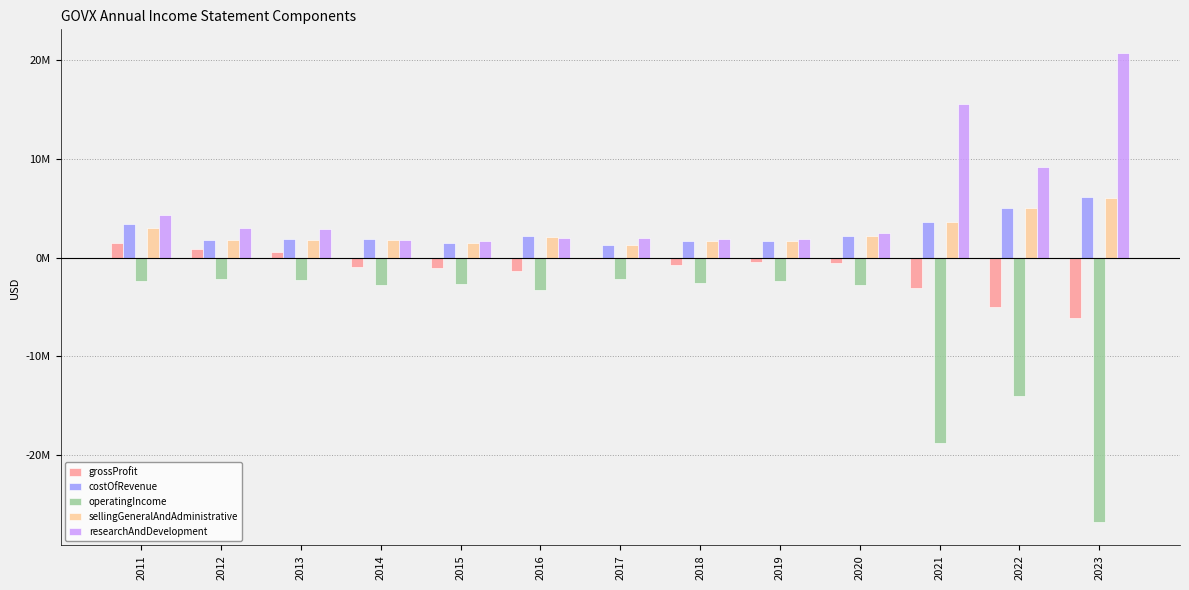

Reading left to right, list all the values displayed in this chart.

grossProfit: 1496928	904562	556528	-983686	-1030585	-1331288	-185125	-706456	-474623	-535536	-3059403	-4961369	-6096342
costOfRevenue: 3402957	1752765	1861022	1866642	1458666	2160206	1260395	1667069	1646024	2215670	3615674	5042895	6096342
operatingIncome: -2349045	-2138960	-2289488	-2737618	-2694752	-3273367	-2174448	-2562717	-2372493	-2816815	-18745823	-14028564	-26742939
sellingGeneralAndAdministrative: 2972555	1752765	1792160	1807605	1429731	2131426	1232368	1647268	1637674	2196014	3577153	4986611	6022173
researchAndDevelopment: 4276375	3043522	2914878	1812969	1693102	1970859	2017350	1878652	1910715	2444459	15554171	9123479	20720766